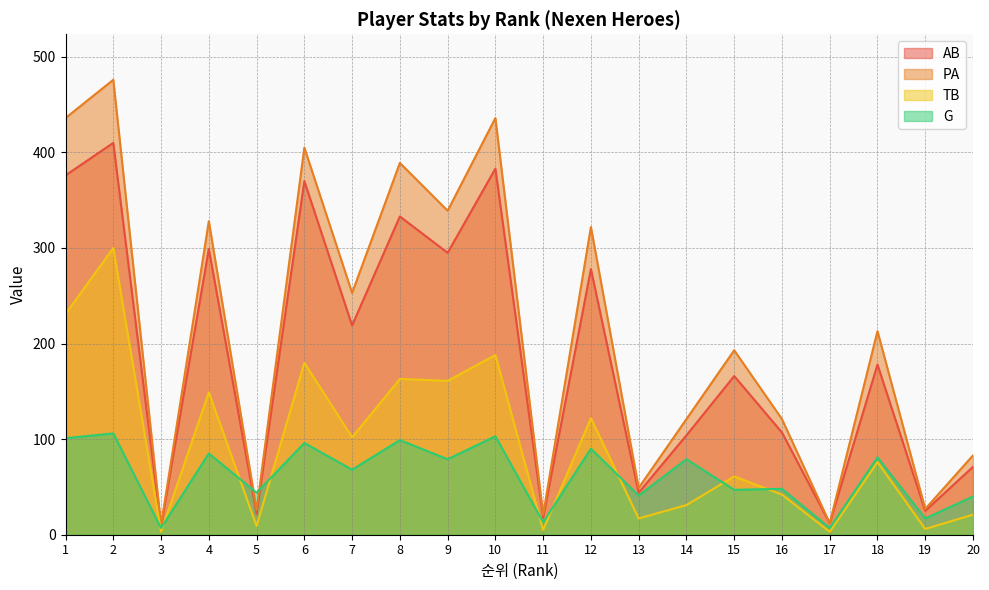

What is the total value across all series at 11?

57